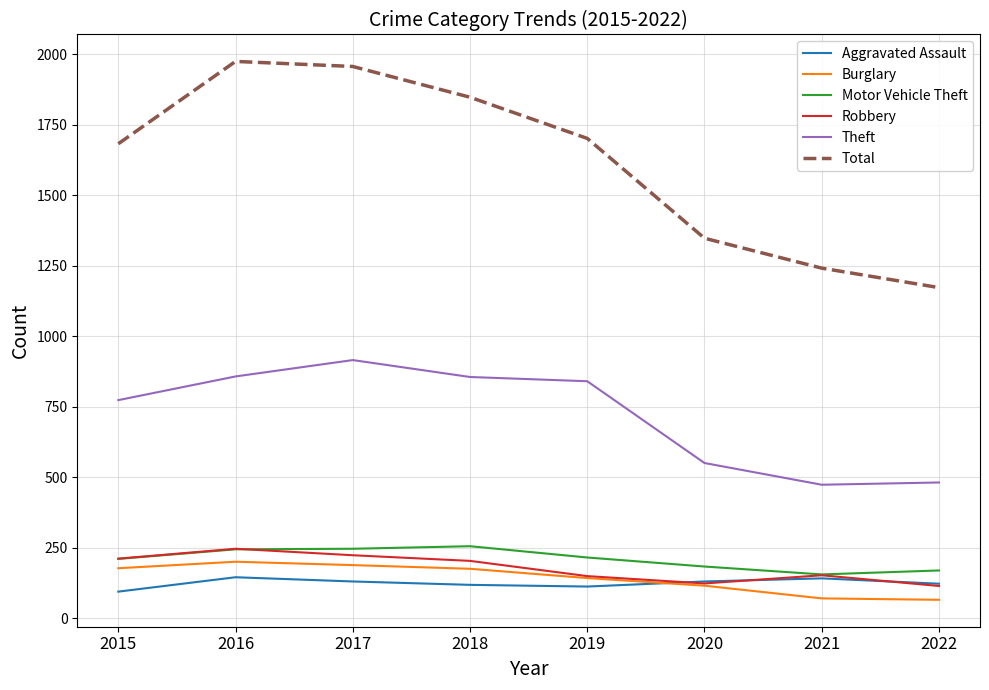

What is the maximum value shown in the chart?

1975